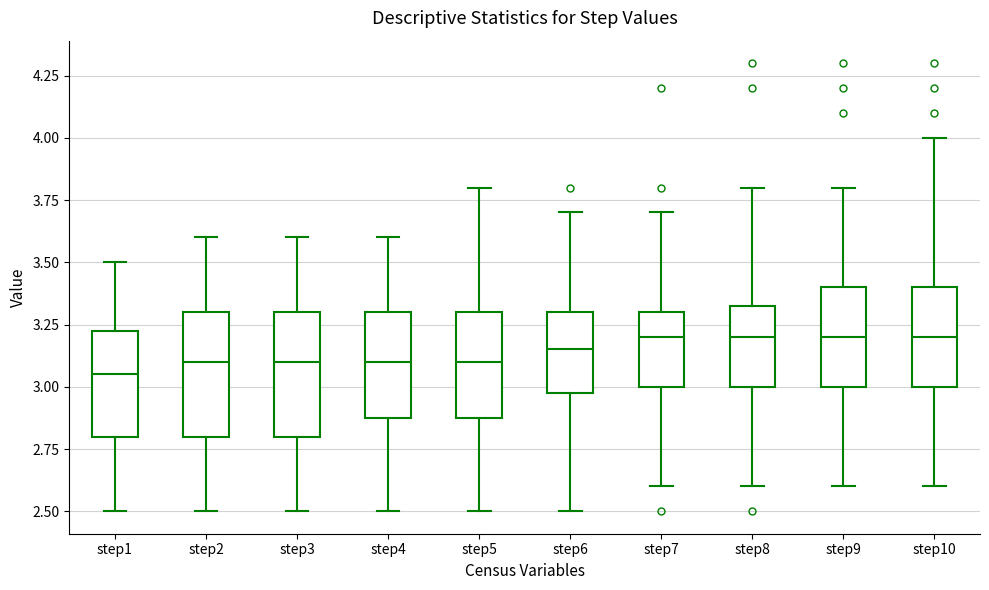

Reading left to right, transcribe this box plot: for each box, give where its median line is, the range the box spans, and where its two whiskers end, as read against the y-axis. The values are not printed on the chart, so give them approximately, as read against the axis.

step1: median 3.05, box 2.80 to 3.25, whiskers 2.50 to 3.50
step2: median 3.10, box 2.80 to 3.30, whiskers 2.50 to 3.60
step3: median 3.10, box 2.80 to 3.30, whiskers 2.50 to 3.60
step4: median 3.10, box 2.90 to 3.30, whiskers 2.50 to 3.60
step5: median 3.10, box 2.90 to 3.30, whiskers 2.50 to 3.80
step6: median 3.15, box 3.00 to 3.30, whiskers 2.50 to 3.70
step7: median 3.20, box 3.00 to 3.30, whiskers 2.60 to 3.70
step8: median 3.20, box 3.00 to 3.35, whiskers 2.60 to 3.80
step9: median 3.20, box 3.00 to 3.40, whiskers 2.60 to 3.80
step10: median 3.20, box 3.00 to 3.40, whiskers 2.60 to 4.00